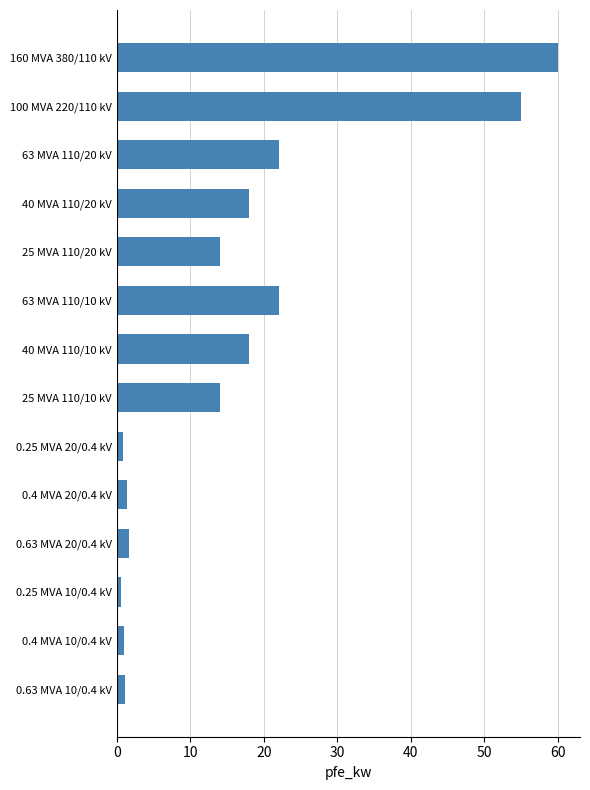

What is the maximum value shown in the chart?

60.0